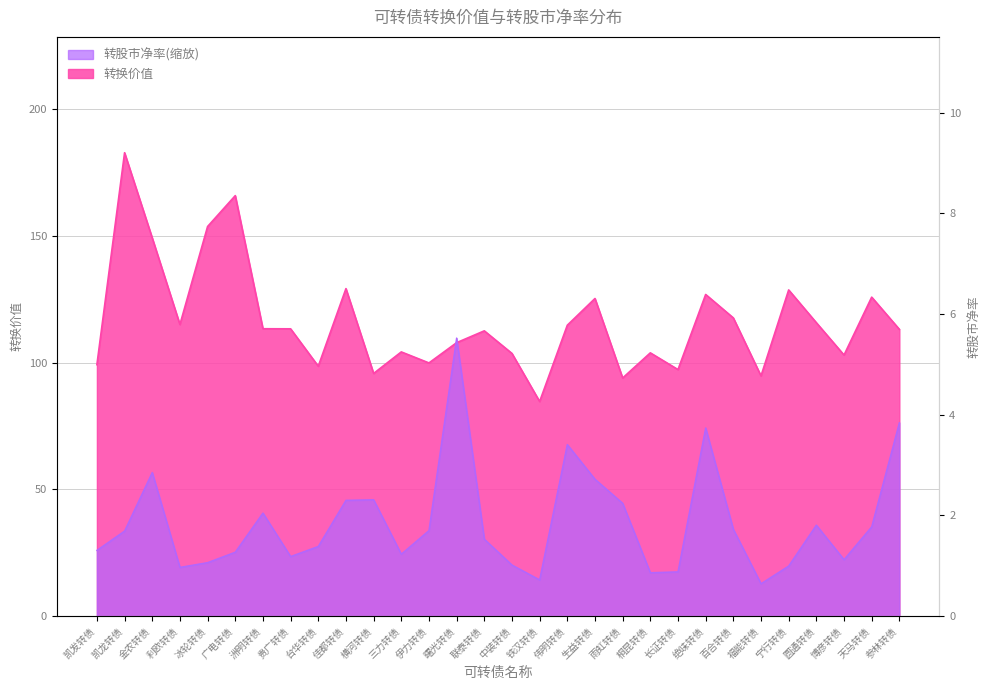

After their last crossing, which series has the higher values: 转股市净率 or 转换价值?

转换价值